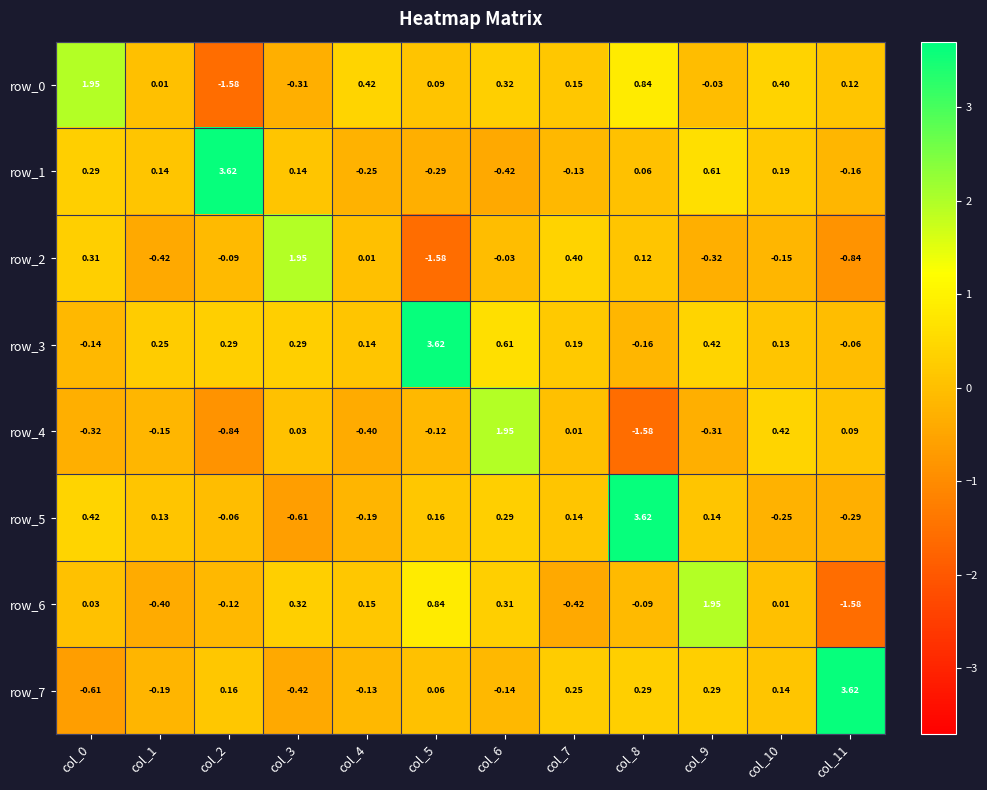

Is the value of row_5 at col_2 greater than the value of row_1 at col_7?

Yes